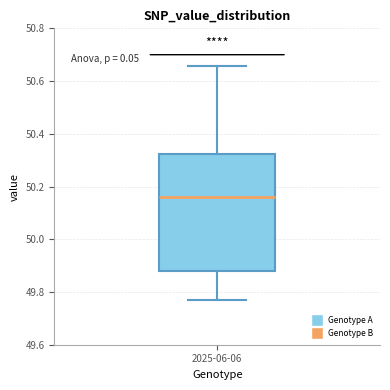

Transcribe this box plot: give where the median line is, the range the box spans, and where the two whiskers end, as read against the y-axis. The values are not printed on the chart, so give them approximately, as read against the axis.

median 50.16, box 49.88 to 50.32, whiskers 49.78 to 50.66